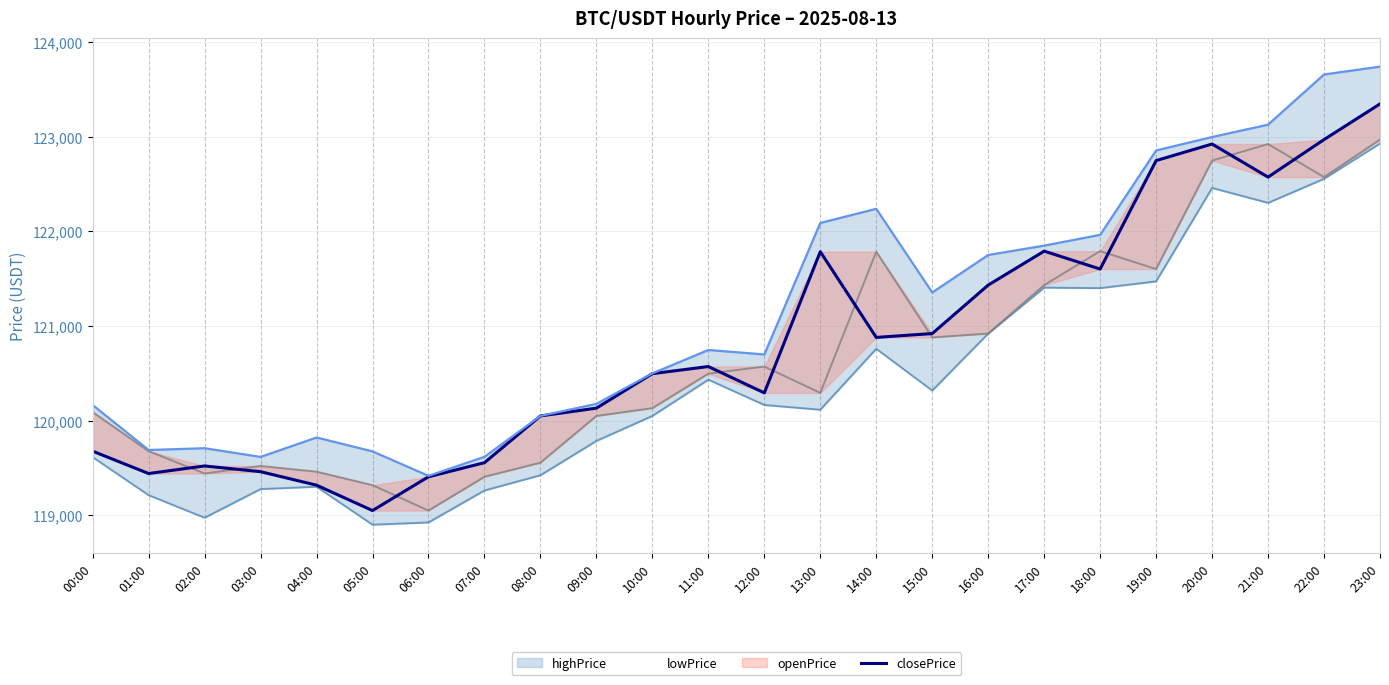

What are all the series names shown in the legend?

lowPrice, openPrice, closePrice, highPrice